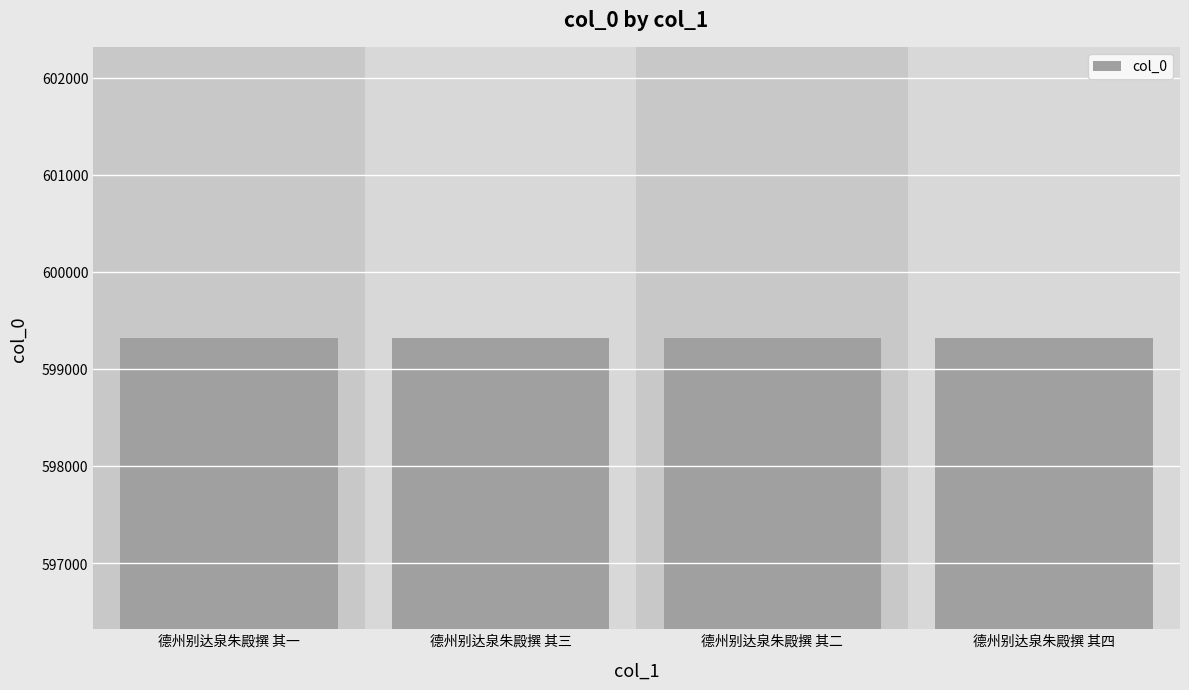

What is the sum of all values?

2397274